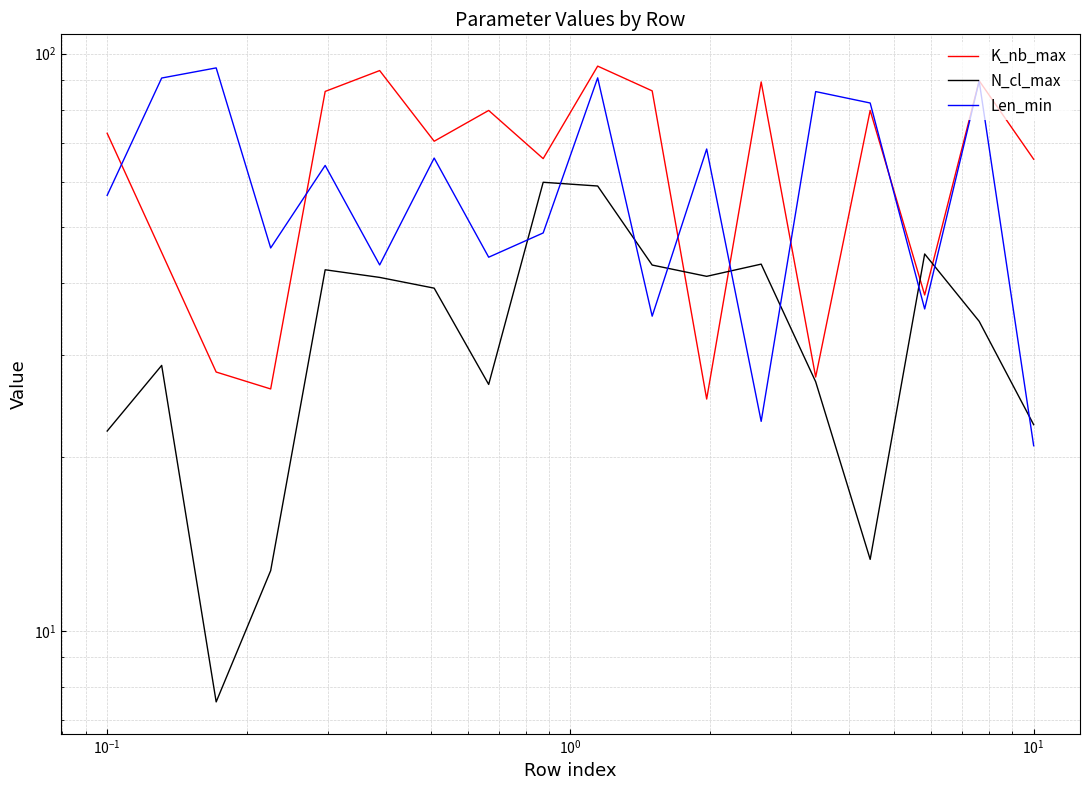

What is the value of the K_nb_max point at the 9th from the left?

65.8